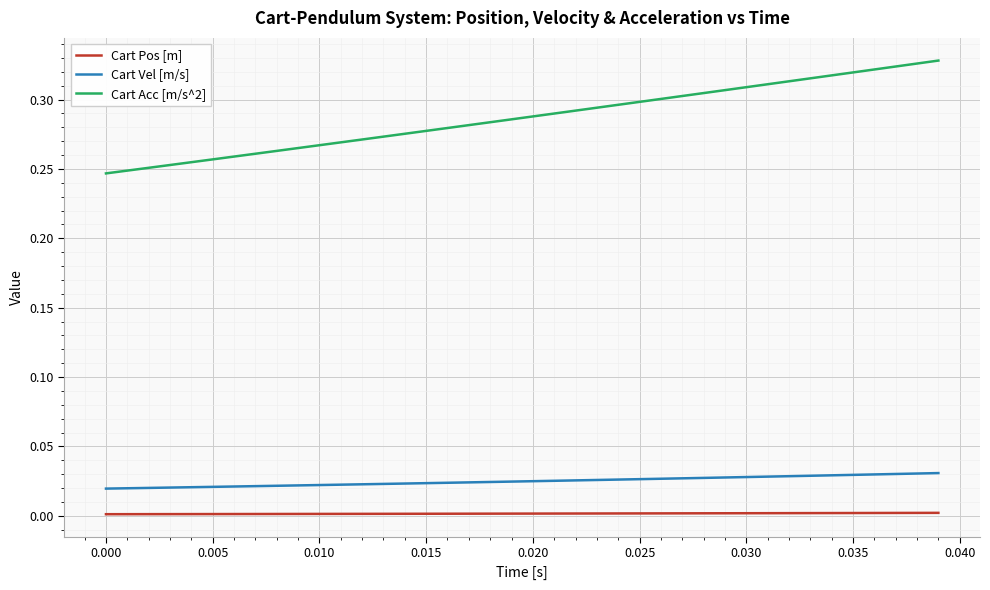

Which series has the largest total across all categories?

Cart Acc [m/s^2]